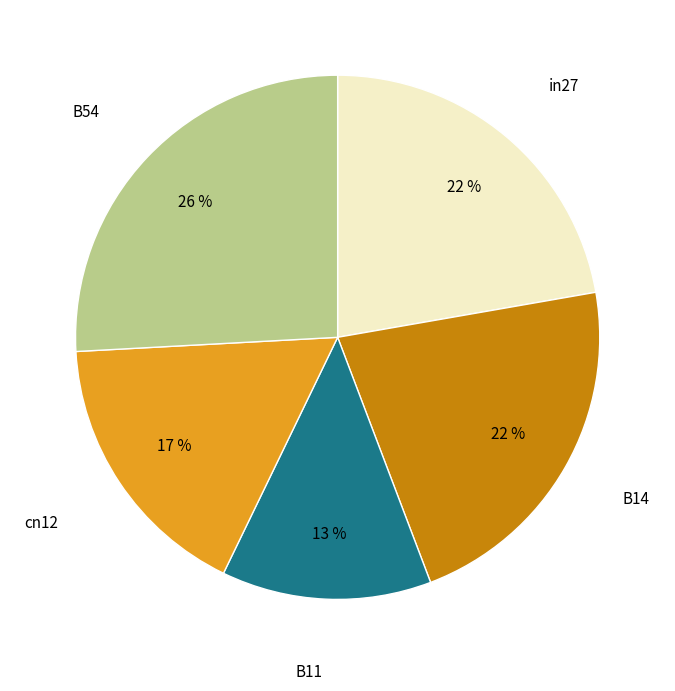

To the nearest percent, what is the difference between the largest and smallest slice percentages?

13%